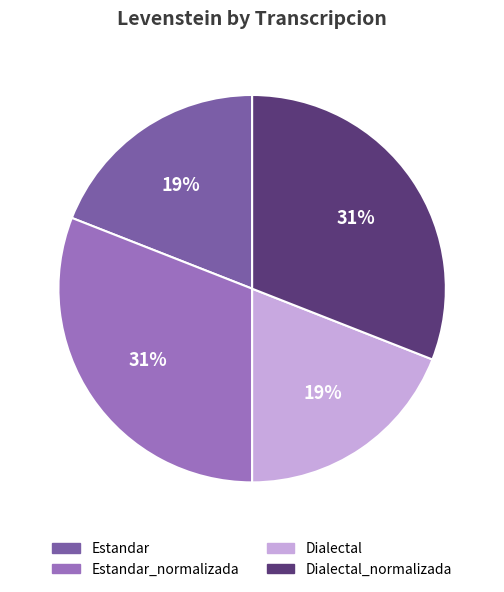

To the nearest percent, what is the difference between the Dialectal and Dialectal_normalizada slice percentages?

12%